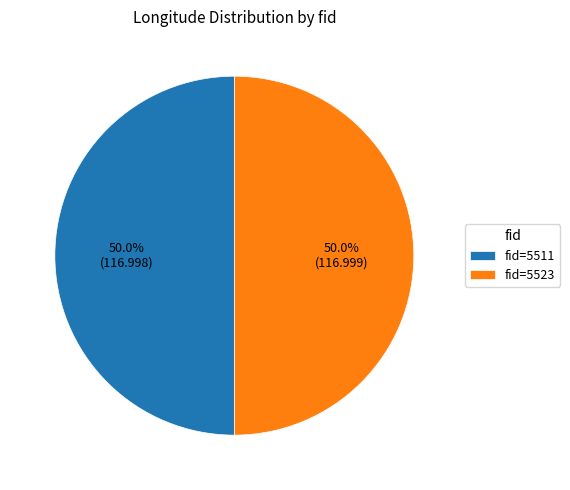

What is the ratio of the value at fid=5511 to the value at fid=5523?

1.0